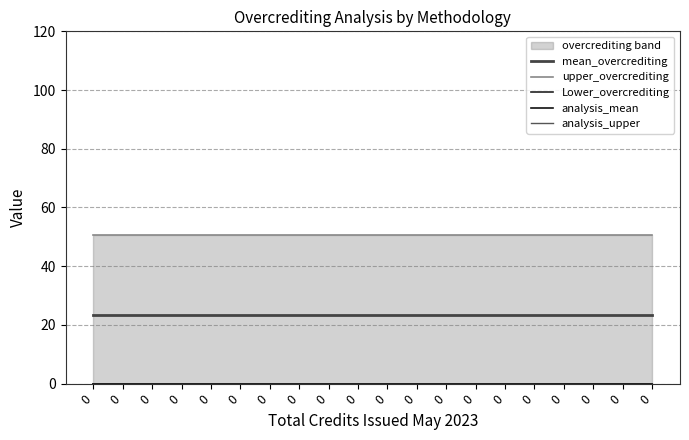

Reading right to left, extract all data points from this chart.

mean_overcrediting: 23.5	23.5	23.5	23.5	23.5	23.5	23.5	23.5	23.5	23.5	23.5	23.5	23.5	23.5	23.5	23.5	23.5	23.5	23.5	23.5
upper_overcrediting: 50.6	50.6	50.6	50.6	50.6	50.6	50.6	50.6	50.6	50.6	50.6	50.6	50.6	50.6	50.6	50.6	50.6	50.6	50.6	50.6
Lower_overcrediting: 0.0	0.0	0.0	0.0	0.0	0.0	0.0	0.0	0.0	0.0	0.0	0.0	0.0	0.0	0.0	0.0	0.0	0.0	0.0	0.0
analysis_mean: 0.0	0.0	0.0	0.0	0.0	0.0	0.0	0.0	0.0	0.0	0.0	0.0	0.0	0.0	0.0	0.0	0.0	0.0	0.0	0.0
analysis_upper: 0.0	0.0	0.0	0.0	0.0	0.0	0.0	0.0	0.0	0.0	0.0	0.0	0.0	0.0	0.0	0.0	0.0	0.0	0.0	0.0